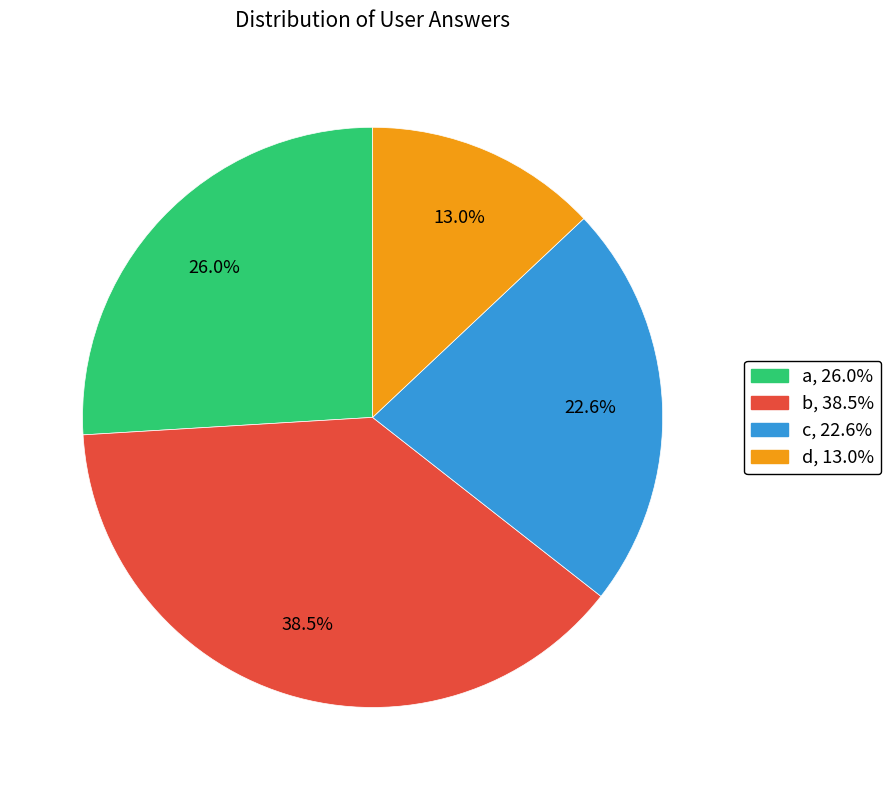

What percentage is the d slice, to the nearest percent?

13%